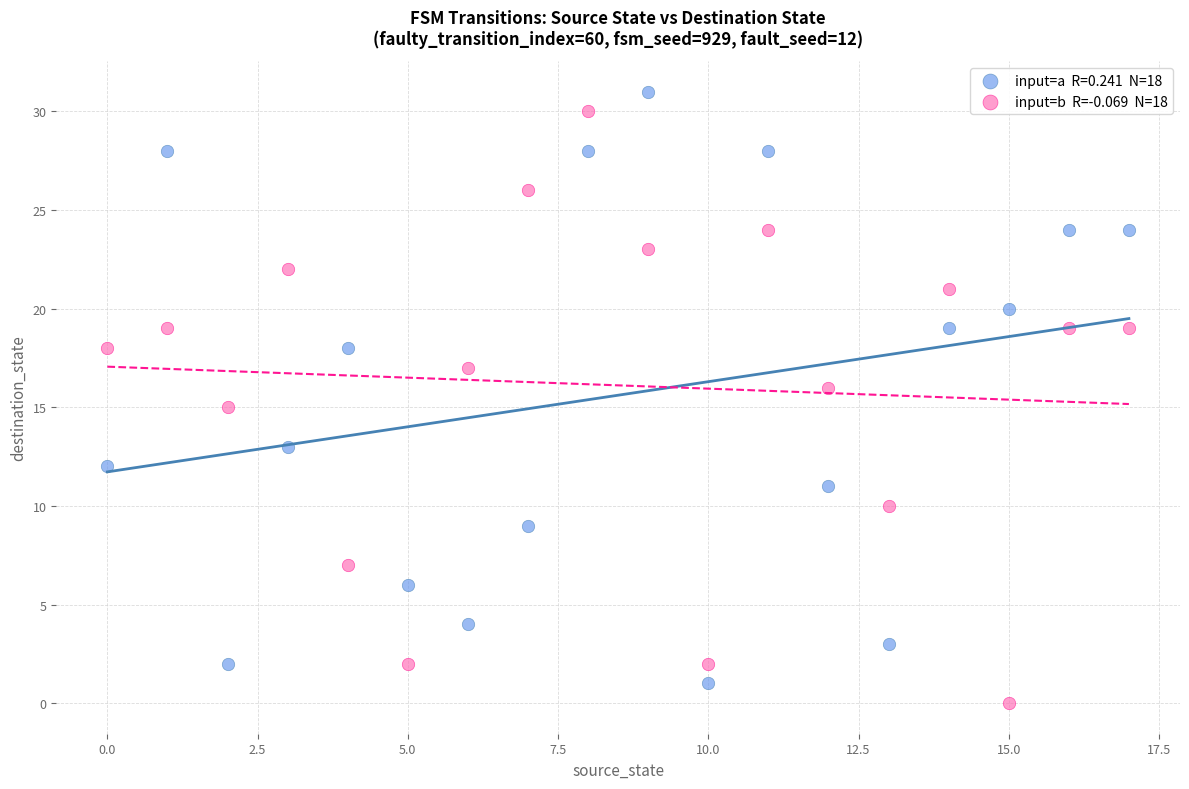

Across all data points, what is the range of Y values (max minus min)?

31